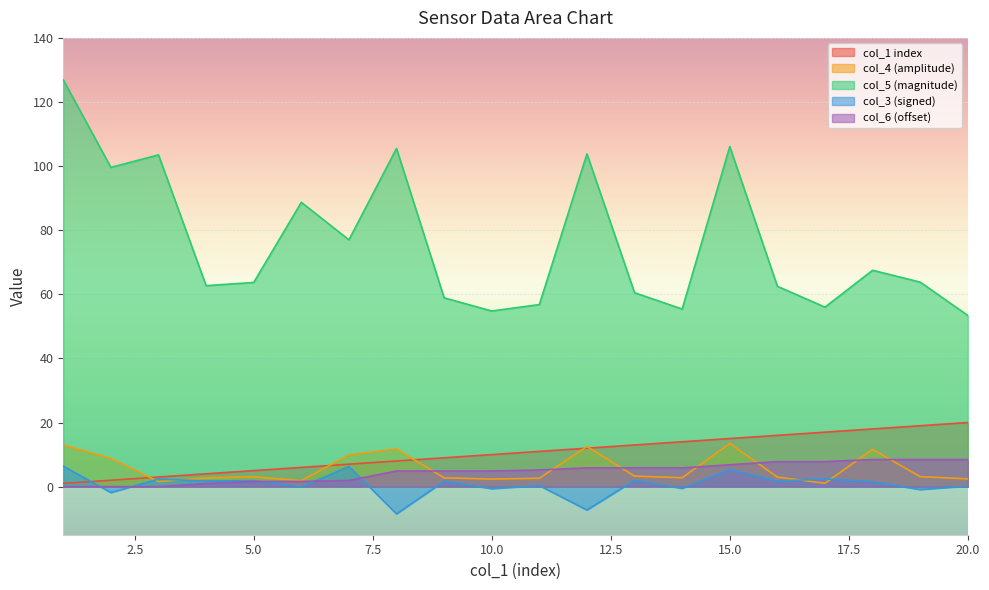

How many negative values does the col_3 series have?

7